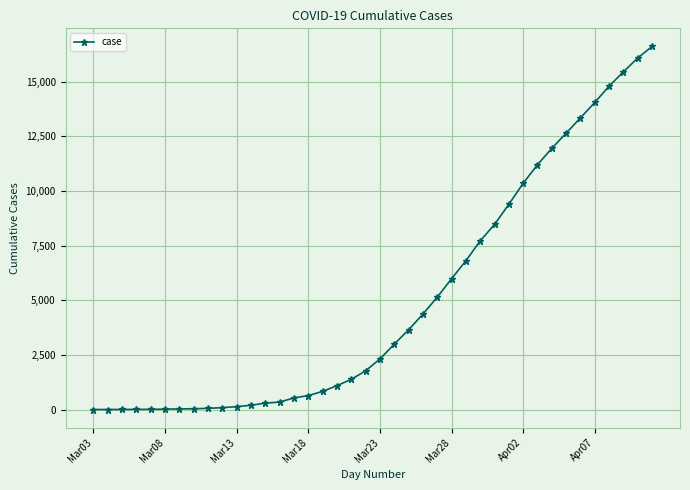

What is the maximum value shown in the chart?

16606